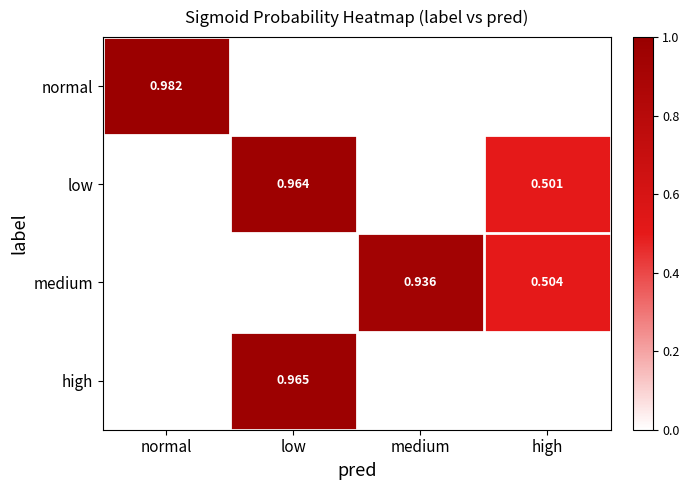

Which series changed the most between medium and high?

low